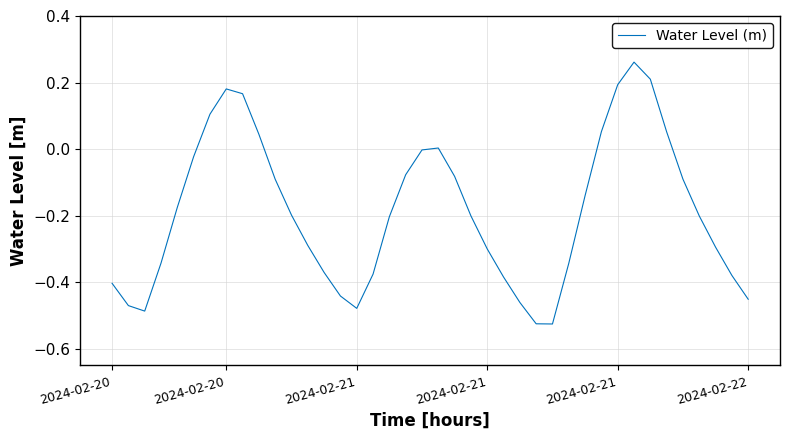

What is the difference between the maximum and minimum values?

0.8